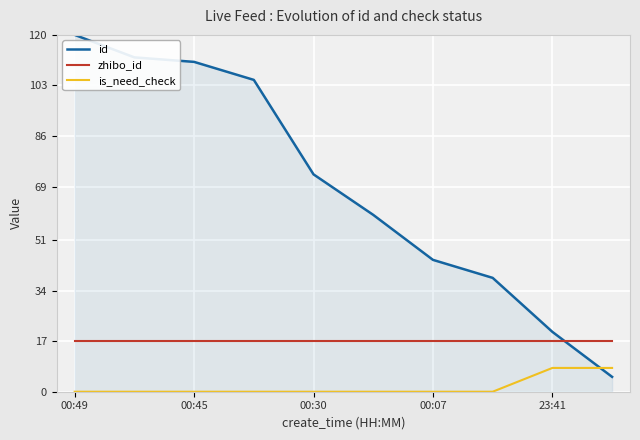

Which series has the largest range (max minus min)?

id